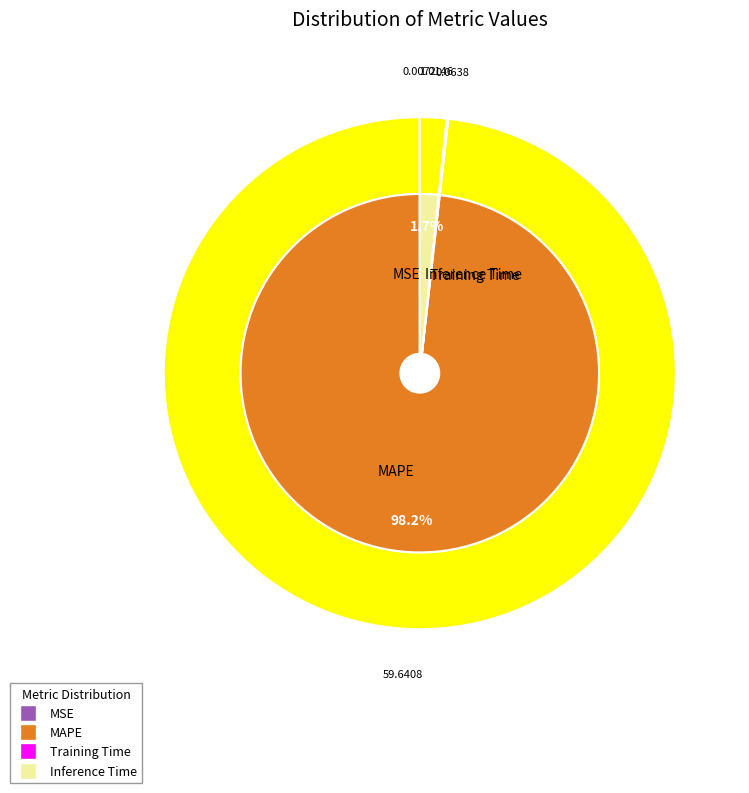

Is it true that MSE is 0% of the pie?

True